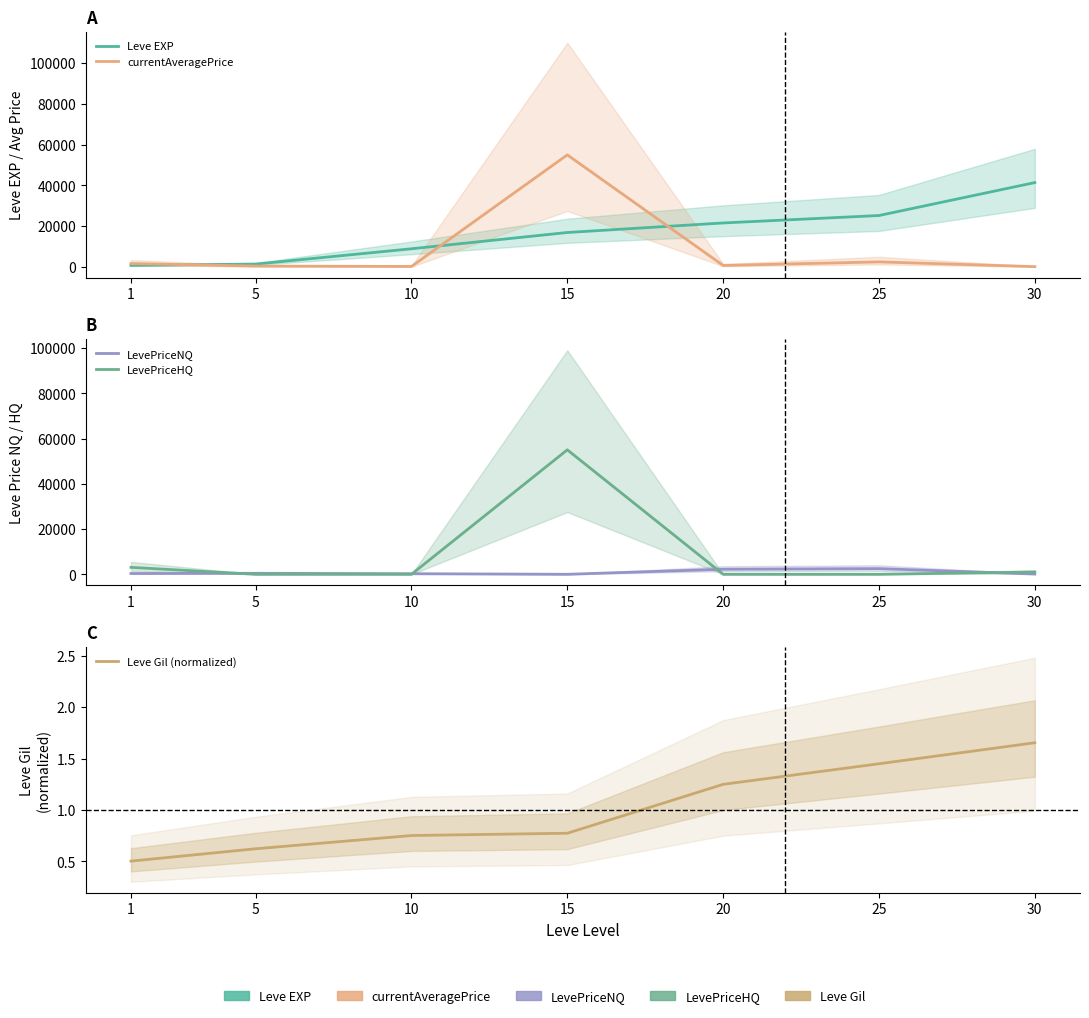

Does the chart have visible grid lines?

No